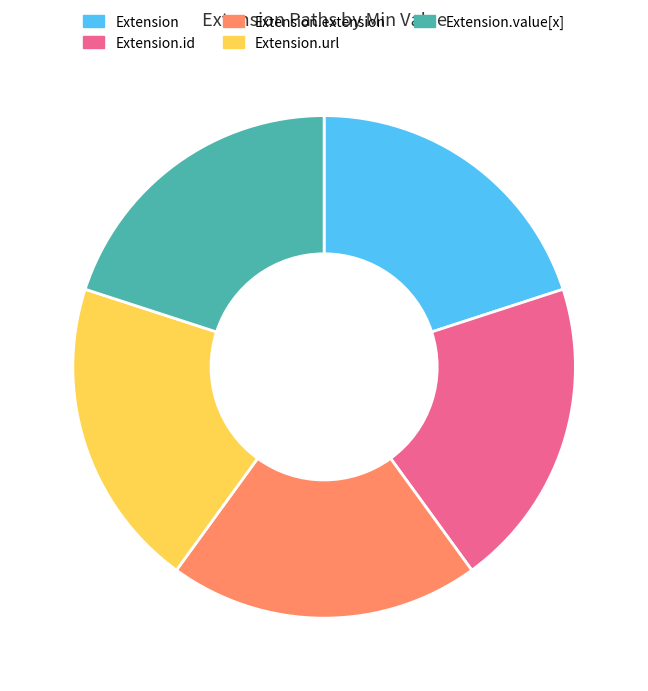

Is there any slice that represents more than half of the pie?

No